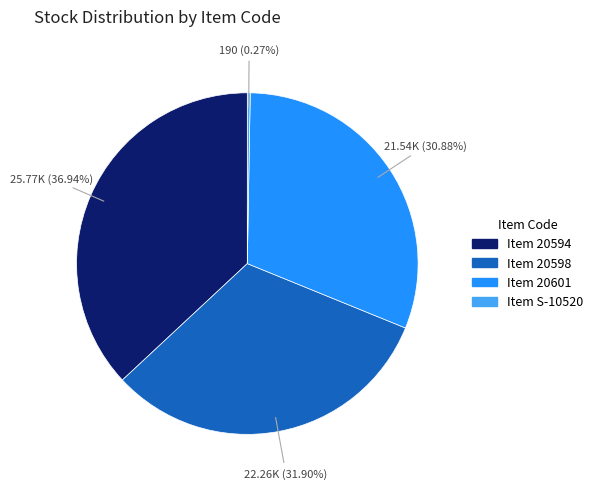

Is there any slice that represents more than half of the pie?

No